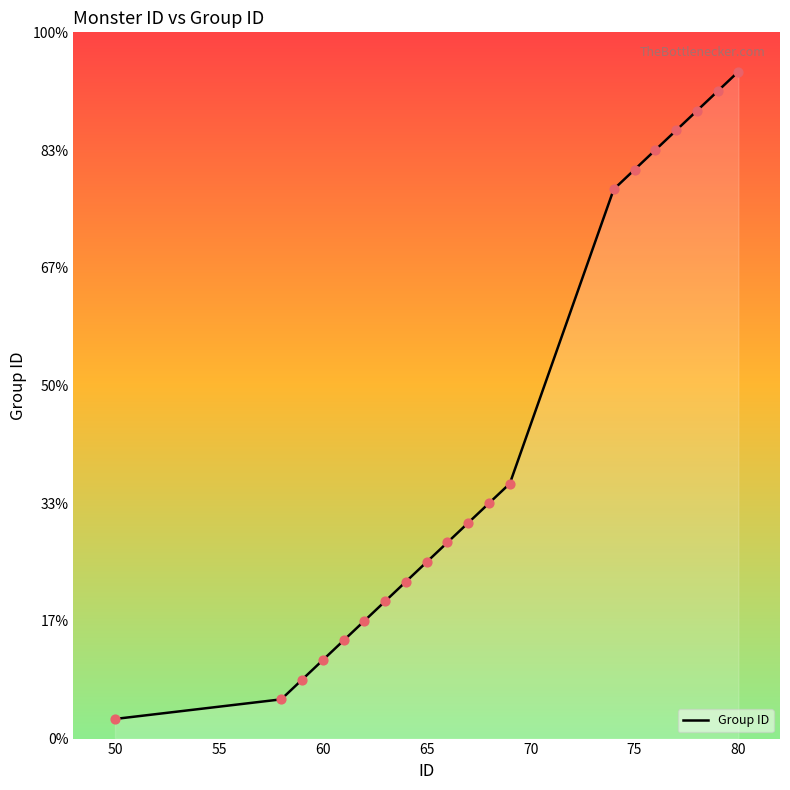

Is this an area chart (filled region under the line)?

Yes